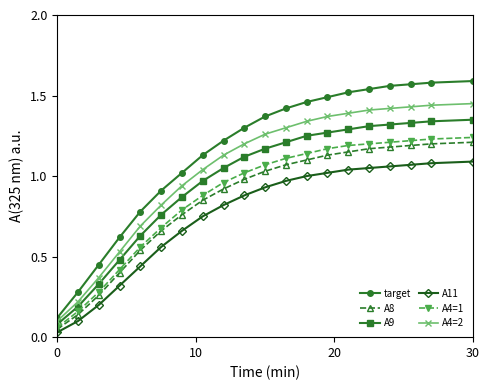

True or false: A9 and A11 cross at least once.

False